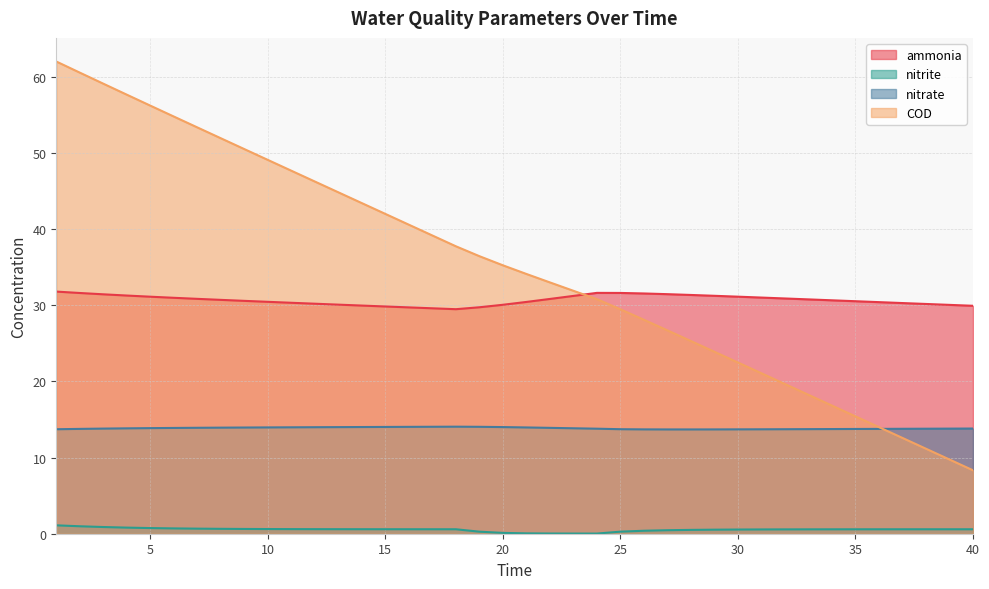

True or false: COD and ammonia cross at least once.

True